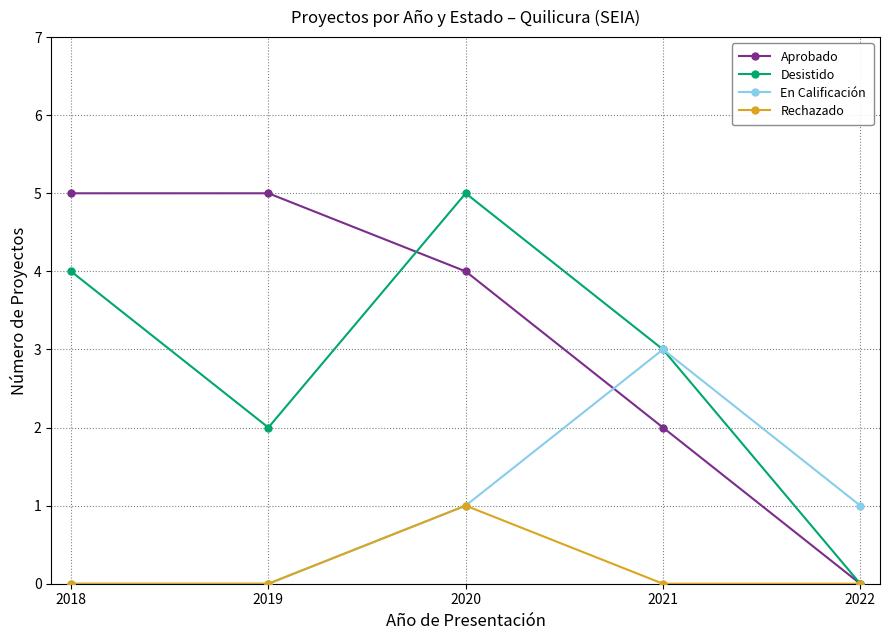

In Rechazado, how many points are higher than both neighbors (excluding endpoints)?

1